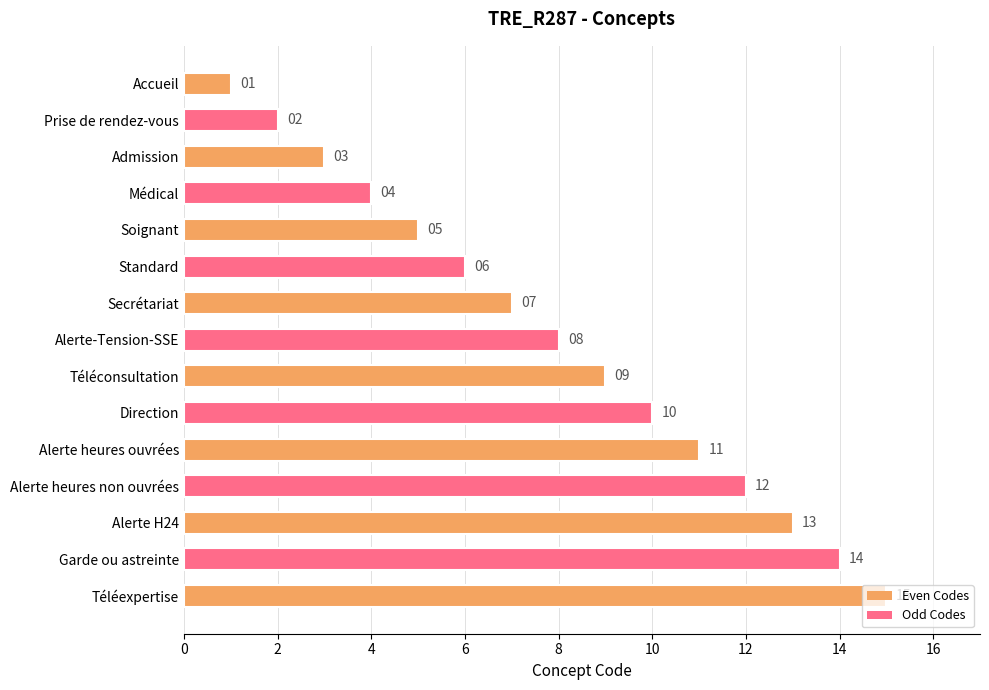

List the labels in order of value, largest first.

Téléexpertise, Garde ou astreinte, Alerte H24, Alerte heures non ouvrées, Alerte heures ouvrées, Direction, Téléconsultation, Alerte-Tension-SSE, Secrétariat, Standard, Soignant, Médical, Admission, Prise de rendez-vous, Accueil